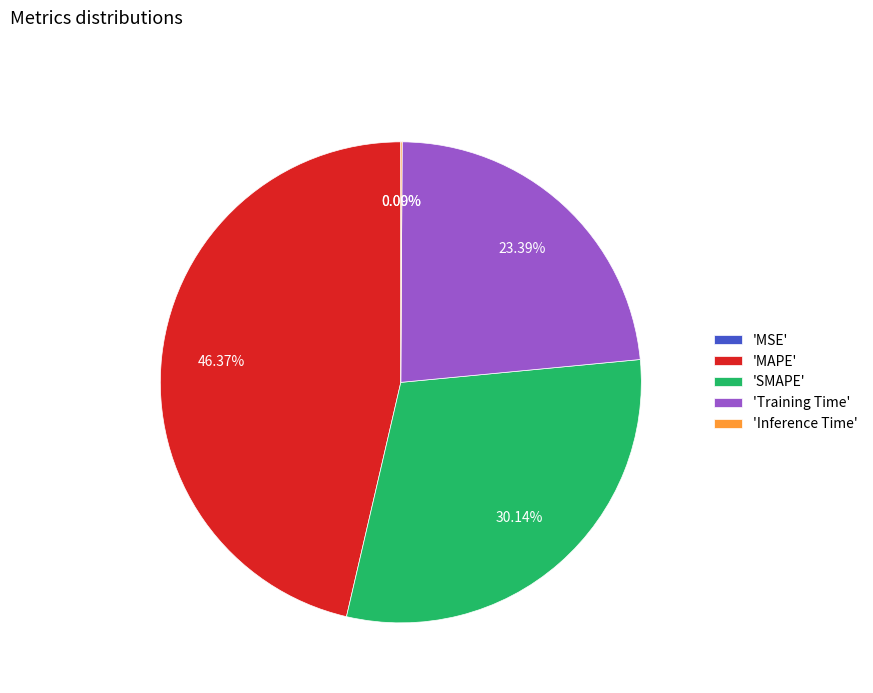

Combined, do 'SMAPE' and 'MAPE' account for over 50%?

Yes